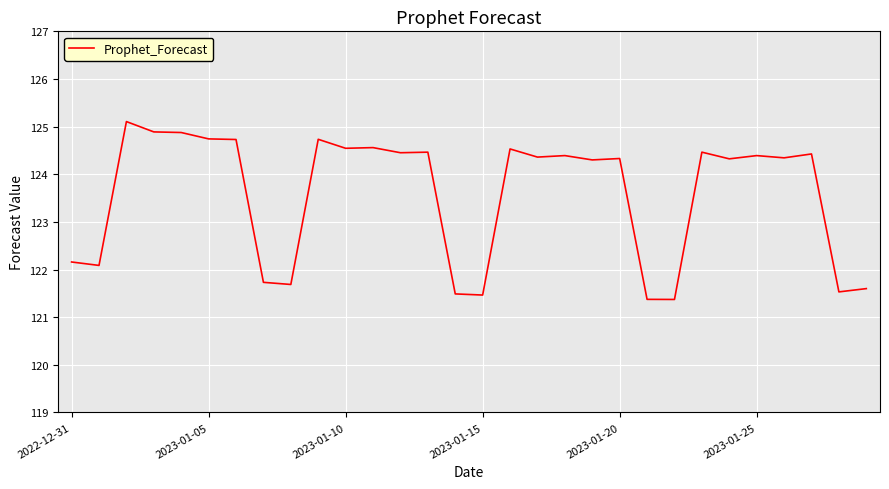

What is the difference between the maximum and second lowest values?

3.7